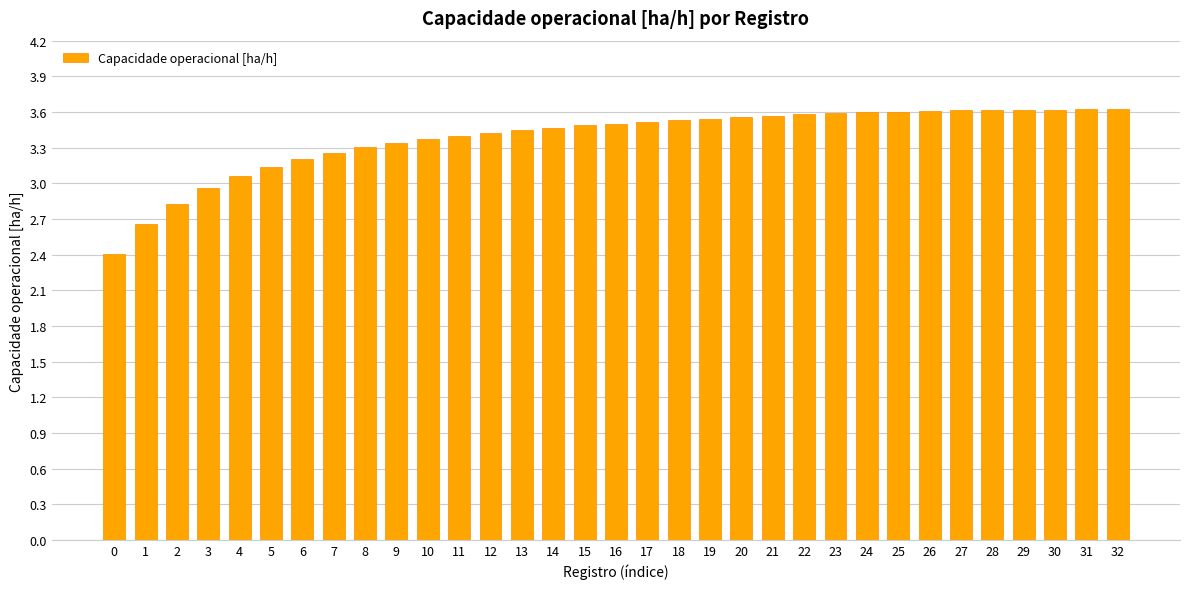

True or false: the data shows 5.0 at 3.

False